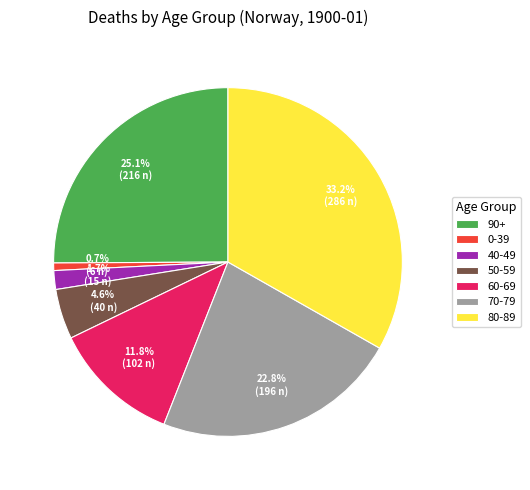

Between 0-39 and 50-59, which is larger?

50-59